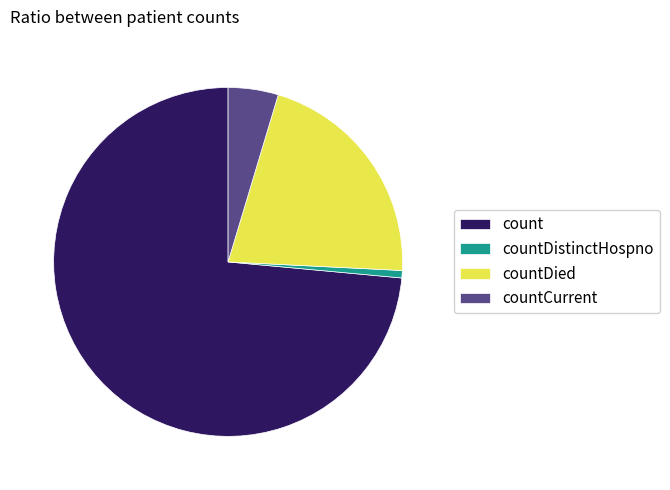

Between countCurrent and countDied, which is larger?

countDied